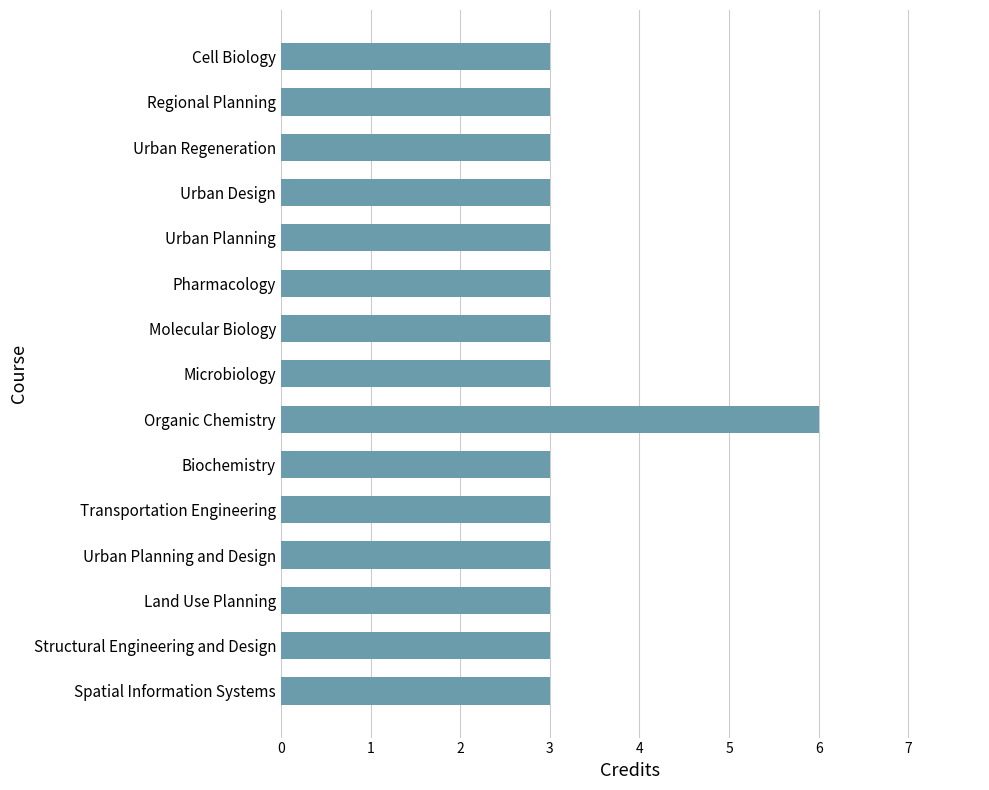

The chart shows a value of 3 at Urban Planning. True or false?

True